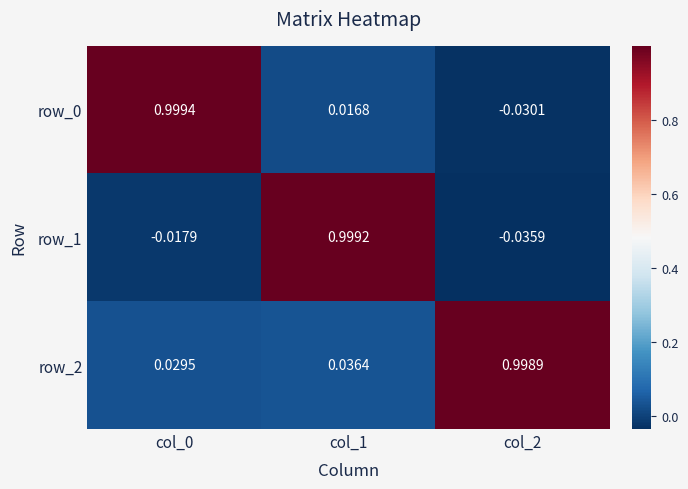

Is it true that row_2 equals 1.0 at col_2?

True